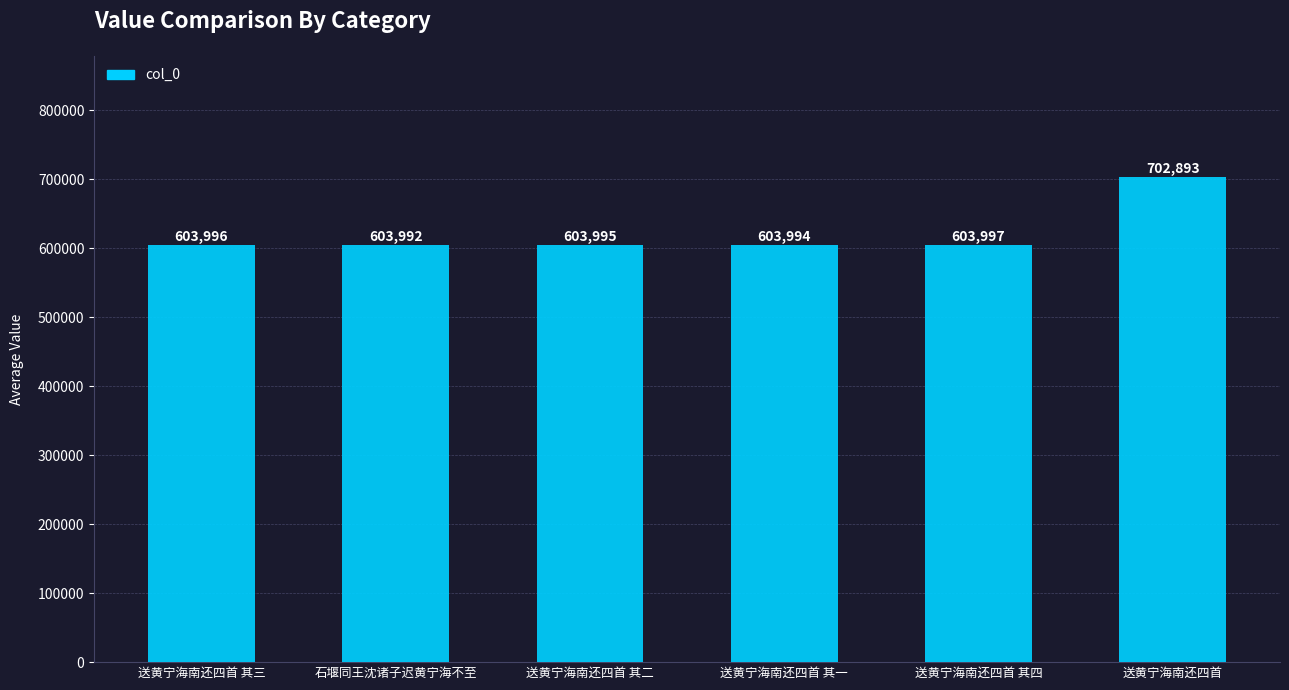

What position from the left is 送黄宁海南还四首 其二?

3